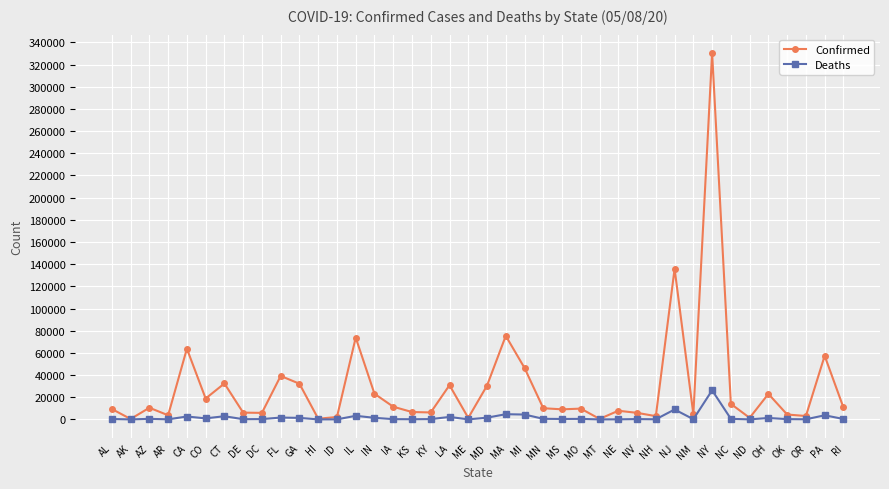

At which category does Confirmed reach its first local peak?

AZ